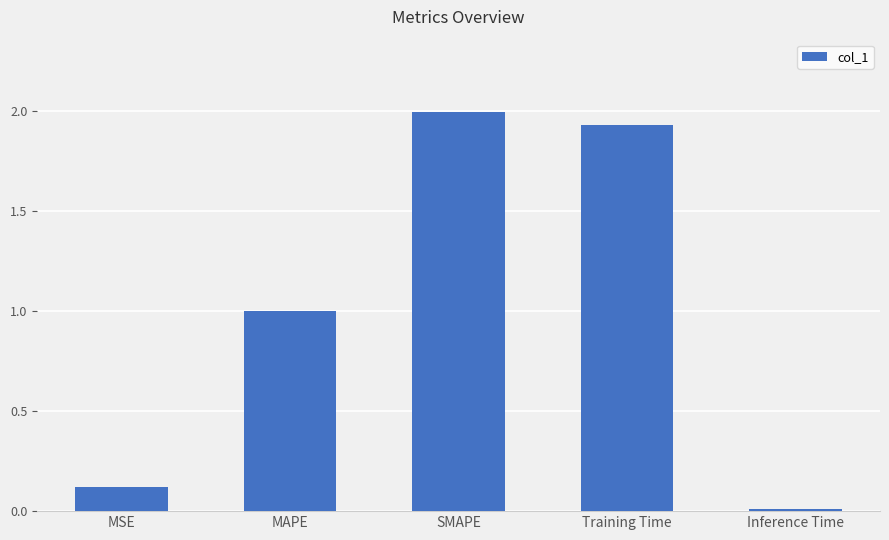

Is it true that the value at MSE is 0.2?

False